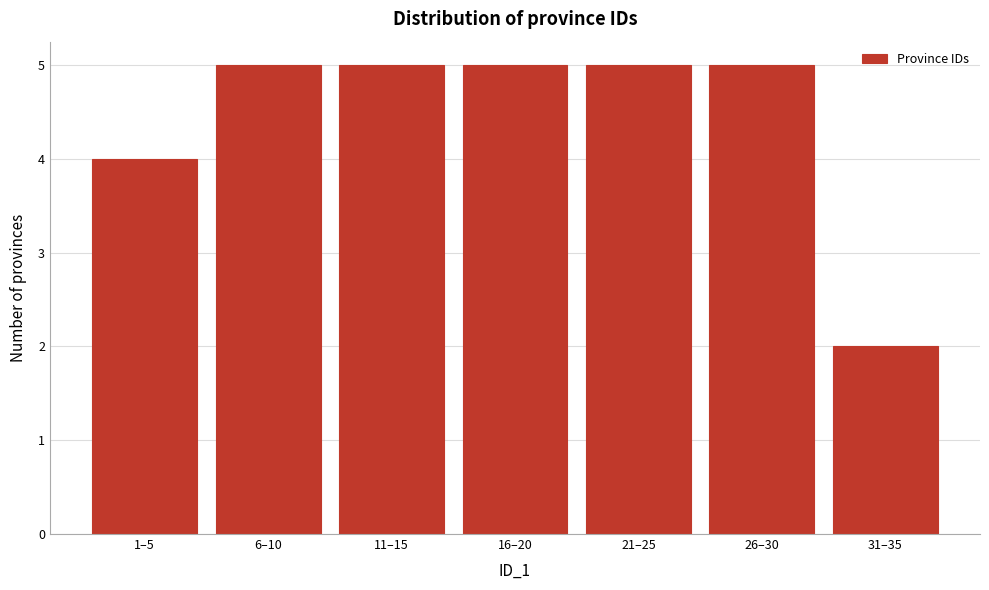

Reading left to right, list all the values displayed in this chart.

1–5=4	6–10=5	11–15=5	16–20=5	21–25=5	26–30=5	31–35=2